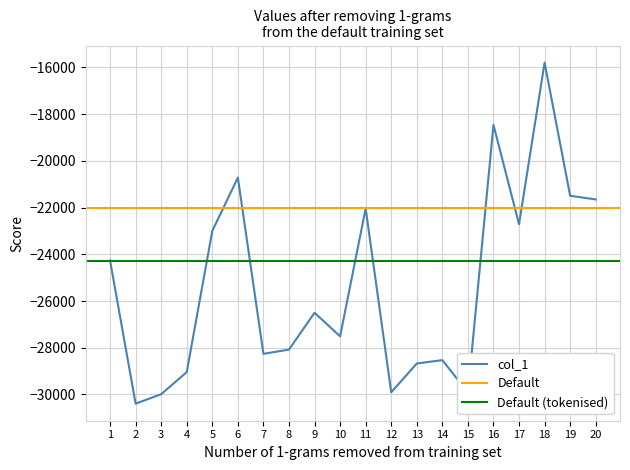

What is the sum of the values at 2 and 12?

-60297.9